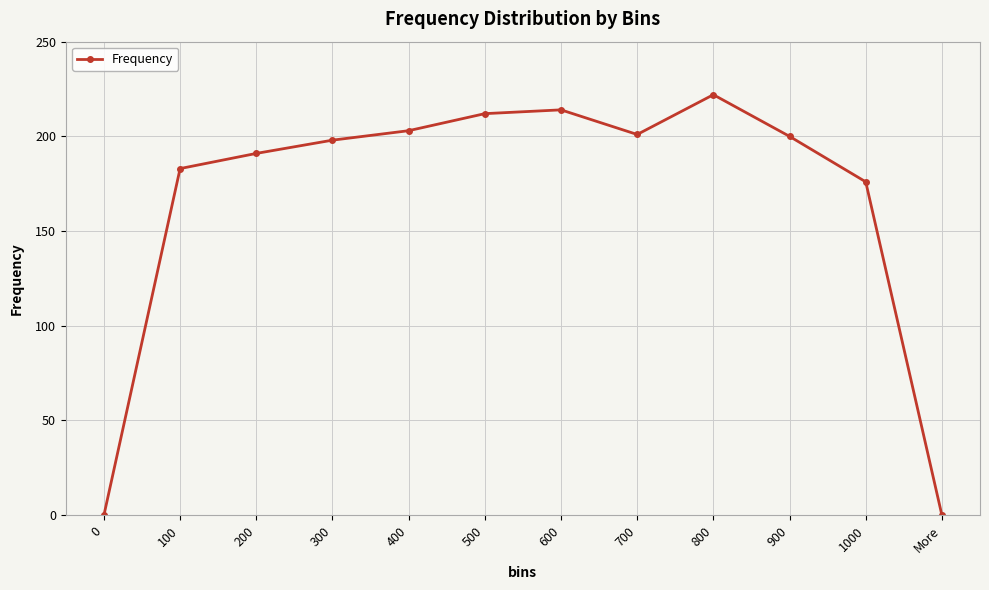

The value at 800 is 88. True or false?

False